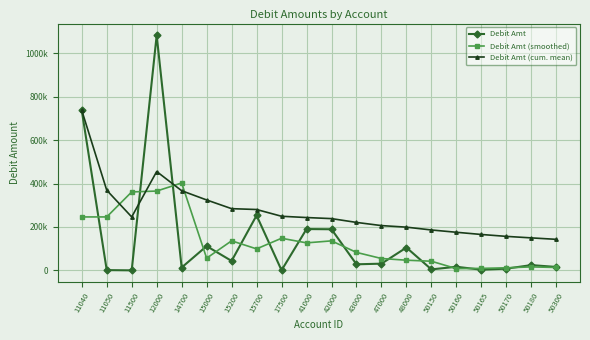

Does the chart have visible grid lines?

Yes